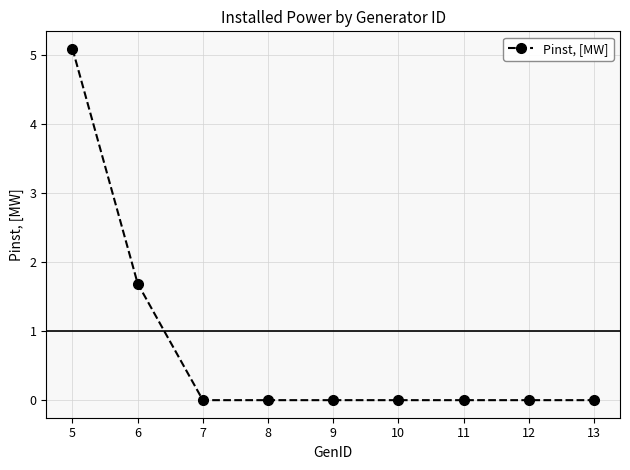

Count the values in the range 0 to 1.

7